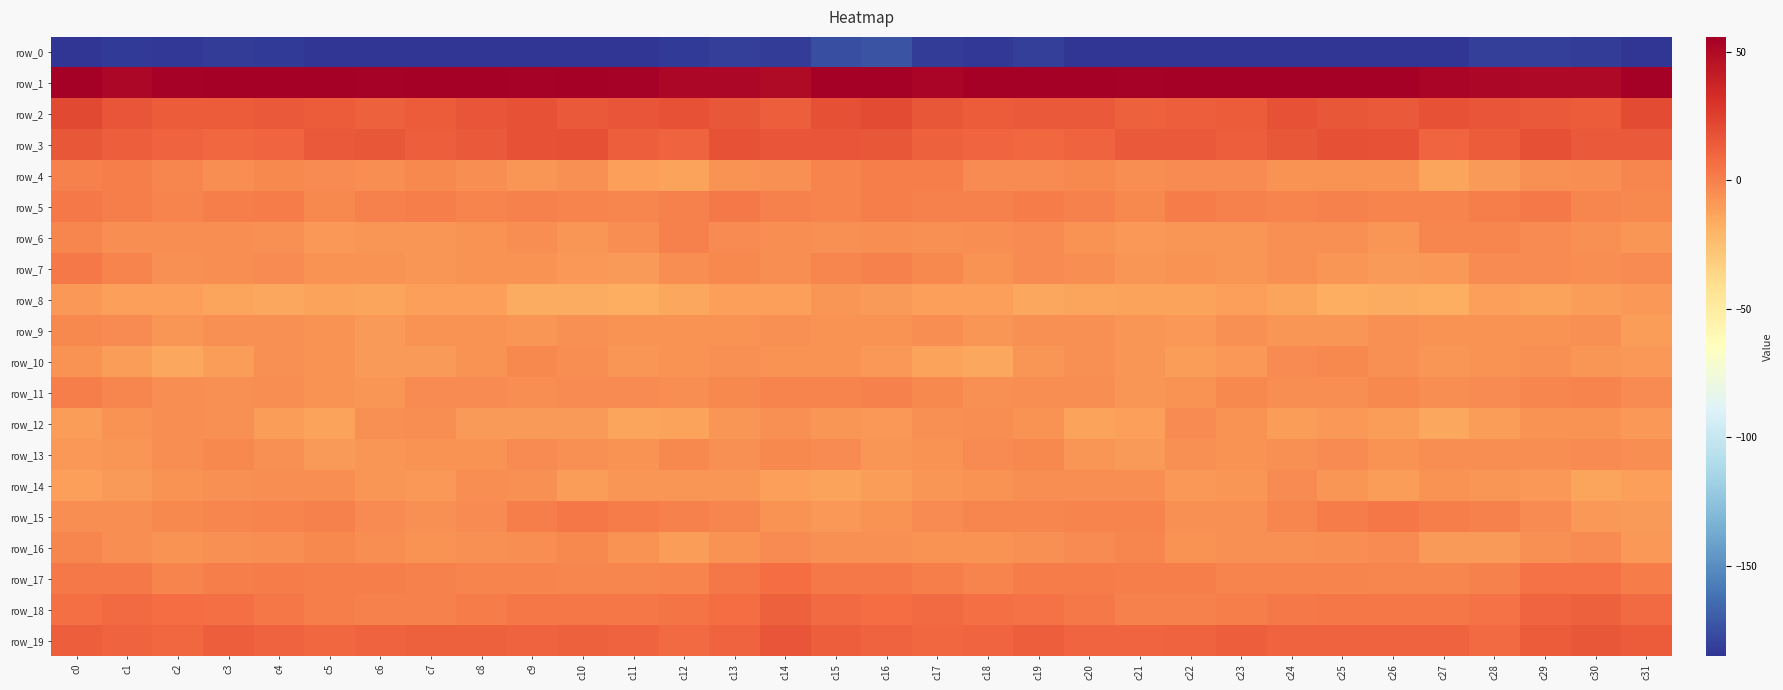

Reading left to right, extract all data points from this chart.

row_0: c0=-212.0	c1=-183.0	c2=-183.9	c3=-181.9	c4=-183.2	c5=-187.4	c6=-187.8	c7=-185.5	c8=-184.5	c9=-185.7	c10=-187.2	c11=-188.3	c12=-182.8	c13=-180.8	c14=-181.7	c15=-175.6	c16=-173.8	c17=-181.8	c18=-183.6	c19=-181.5	c20=-184.9	c21=-187.9	c22=-186.9	c23=-185.3	c24=-185.2	c25=-185.8	c26=-188.1	c27=-187.1	c28=-181.0	c29=-181.4	c30=-181.7	c31=-196.1
row_1: c0=57.3	c1=51.6	c2=54.5	c3=55.7	c4=58.8	c5=55.7	c6=54.5	c7=56.2	c8=55.6	c9=54.7	c10=57.5	c11=54.5	c12=51.6	c13=51.0	c14=49.5	c15=58.5	c16=59.7	c17=52.9	c18=55.5	c19=56.4	c20=59.2	c21=53.8	c22=55.7	c23=55.8	c24=55.0	c25=55.7	c26=57.2	c27=52.6	c28=51.5	c29=50.4	c30=50.4	c31=61.6
row_2: c0=21.8	c1=16.5	c2=14.2	c3=13.7	c4=14.9	c5=13.4	c6=12.4	c7=13.5	c8=16.2	c9=17.4	c10=14.3	c11=16.9	c12=17.5	c13=16.1	c14=13.2	c15=18.6	c16=20.3	c17=15.8	c18=13.6	c19=14.4	c20=14.5	c21=12.2	c22=13.2	c23=13.9	c24=17.7	c25=15.8	c26=14.8	c27=17.7	c28=17.0	c29=14.9	c30=13.7	c31=20.2
row_3: c0=15.8	c1=12.5	c2=10.6	c3=9.0	c4=10.0	c5=14.4	c6=15.5	c7=13.3	c8=14.6	c9=17.5	c10=18.8	c11=12.6	c12=10.8	c13=17.7	c14=17.1	c15=16.2	c16=15.5	c17=12.0	c18=9.6	c19=9.2	c20=11.3	c21=15.1	c22=15.0	c23=13.2	c24=15.7	c25=18.3	c26=18.0	c27=9.9	c28=13.5	c29=18.7	c30=15.2	c31=14.5
row_4: c0=-0.5	c1=0.8	c2=-2.0	c3=-4.7	c4=-3.4	c5=-3.7	c6=-4.9	c7=-3.6	c8=-5.5	c9=-7.6	c10=-6.0	c11=-11.6	c12=-12.2	c13=-6.5	c14=-5.8	c15=-1.3	c16=0.9	c17=0.7	c18=-3.7	c19=-4.5	c20=-2.8	c21=-5.1	c22=-3.9	c23=-3.7	c24=-7.2	c25=-6.5	c26=-7.1	c27=-14.0	c28=-9.5	c29=-6.1	c30=-5.4	c31=-2.3
row_5: c0=2.2	c1=0.8	c2=-0.9	c3=1.0	c4=1.4	c5=-3.2	c6=-0.7	c7=1.0	c8=-1.0	c9=-0.4	c10=-1.1	c11=-1.8	c12=-0.4	c13=2.7	c14=-0.5	c15=-1.7	c16=0.9	c17=-0.4	c18=-0.5	c19=1.9	c20=-0.1	c21=-3.5	c22=1.2	c23=-0.2	c24=-0.8	c25=-0.4	c26=-1.4	c27=-1.7	c28=0.6	c29=2.6	c30=-1.9	c31=-2.8
row_6: c0=-2.3	c1=-5.3	c2=-5.3	c3=-4.9	c4=-5.5	c5=-8.6	c6=-7.9	c7=-8.0	c8=-6.8	c9=-5.2	c10=-8.3	c11=-5.1	c12=-0.6	c13=-3.9	c14=-5.5	c15=-6.4	c16=-5.1	c17=-6.0	c18=-5.2	c19=-4.6	c20=-7.0	c21=-8.4	c22=-8.0	c23=-8.0	c24=-5.6	c25=-6.3	c26=-8.1	c27=-2.6	c28=-1.9	c29=-4.2	c30=-6.4	c31=-8.0
row_7: c0=2.4	c1=-1.7	c2=-5.6	c3=-5.3	c4=-3.7	c5=-6.9	c6=-7.3	c7=-7.5	c8=-6.7	c9=-6.6	c10=-8.7	c11=-9.6	c12=-5.5	c13=-3.6	c14=-5.0	c15=-2.5	c16=-0.5	c17=-3.4	c18=-6.7	c19=-4.0	c20=-4.8	c21=-7.4	c22=-7.3	c23=-7.5	c24=-6.2	c25=-7.5	c26=-9.4	c27=-8.9	c28=-3.7	c29=-4.5	c30=-4.9	c31=-4.3
row_8: c0=-9.2	c1=-11.5	c2=-11.3	c3=-13.2	c4=-14.3	c5=-12.4	c6=-13.2	c7=-11.5	c8=-11.8	c9=-15.9	c10=-16.4	c11=-17.1	c12=-14.1	c13=-11.7	c14=-11.6	c15=-8.1	c16=-10.0	c17=-11.8	c18=-11.7	c19=-14.3	c20=-13.3	c21=-12.9	c22=-12.7	c23=-11.3	c24=-13.0	c25=-17.0	c26=-16.2	c27=-17.4	c28=-12.0	c29=-12.1	c30=-10.8	c31=-9.1
row_9: c0=-2.9	c1=-3.9	c2=-7.5	c3=-6.0	c4=-5.8	c5=-6.7	c6=-9.6	c7=-6.6	c8=-6.5	c9=-8.3	c10=-5.7	c11=-7.2	c12=-6.8	c13=-7.4	c14=-6.0	c15=-6.7	c16=-6.6	c17=-5.2	c18=-7.7	c19=-5.5	c20=-6.0	c21=-8.1	c22=-9.0	c23=-5.9	c24=-7.5	c25=-7.8	c26=-5.9	c27=-7.0	c28=-7.1	c29=-6.8	c30=-6.4	c31=-10.8
row_10: c0=-6.6	c1=-10.7	c2=-14.7	c3=-10.8	c4=-6.2	c5=-6.6	c6=-9.6	c7=-10.1	c8=-6.7	c9=-2.7	c10=-4.7	c11=-7.9	c12=-7.0	c13=-6.4	c14=-7.2	c15=-7.1	c16=-8.4	c17=-12.4	c18=-14.5	c19=-8.2	c20=-6.2	c21=-7.5	c22=-10.3	c23=-9.2	c24=-4.5	c25=-3.4	c26=-5.7	c27=-7.9	c28=-6.8	c29=-6.2	c30=-8.1	c31=-9.3
row_11: c0=0.2	c1=-1.9	c2=-5.1	c3=-5.6	c4=-5.3	c5=-7.2	c6=-7.8	c7=-4.3	c8=-4.3	c9=-5.1	c10=-3.9	c11=-4.2	c12=-5.2	c13=-3.5	c14=-0.8	c15=-1.7	c16=-0.2	c17=-3.2	c18=-5.7	c19=-5.5	c20=-5.4	c21=-8.1	c22=-6.6	c23=-3.5	c24=-5.0	c25=-4.9	c26=-3.5	c27=-5.0	c28=-4.5	c29=-2.6	c30=-1.4	c31=-3.7
row_12: c0=-10.3	c1=-6.7	c2=-5.2	c3=-5.5	c4=-11.1	c5=-12.7	c6=-6.4	c7=-4.9	c8=-9.9	c9=-9.4	c10=-9.7	c11=-13.6	c12=-12.8	c13=-7.6	c14=-6.0	c15=-7.6	c16=-9.1	c17=-5.8	c18=-5.1	c19=-7.1	c20=-12.5	c21=-11.2	c22=-4.5	c23=-6.5	c24=-10.8	c25=-8.7	c26=-10.9	c27=-14.5	c28=-10.5	c29=-6.8	c30=-6.5	c31=-8.9
row_13: c0=-8.6	c1=-7.6	c2=-5.2	c3=-2.9	c4=-5.7	c5=-9.5	c6=-7.4	c7=-7.1	c8=-6.7	c9=-4.5	c10=-5.7	c11=-6.7	c12=-3.5	c13=-5.7	c14=-3.4	c15=-4.2	c16=-7.5	c17=-6.5	c18=-4.4	c19=-3.1	c20=-7.5	c21=-9.6	c22=-6.4	c23=-7.4	c24=-6.2	c25=-3.9	c26=-7.2	c27=-4.6	c28=-4.7	c29=-5.1	c30=-3.7	c31=-5.1
row_14: c0=-12.1	c1=-9.6	c2=-7.3	c3=-6.0	c4=-5.4	c5=-5.1	c6=-7.4	c7=-8.4	c8=-5.2	c9=-5.8	c10=-10.9	c11=-8.1	c12=-7.8	c13=-8.3	c14=-11.8	c15=-12.7	c16=-11.1	c17=-8.3	c18=-7.0	c19=-5.5	c20=-5.4	c21=-5.4	c22=-8.6	c23=-7.5	c24=-4.2	c25=-8.0	c26=-11.1	c27=-6.9	c28=-8.2	c29=-9.2	c30=-13.4	c31=-12.1
row_15: c0=-4.6	c1=-5.0	c2=-2.8	c3=-2.4	c4=-1.1	c5=-0.7	c6=-4.0	c7=-6.3	c8=-3.9	c9=0.9	c10=3.3	c11=1.9	c12=-0.2	c13=-2.2	c14=-7.4	c15=-9.2	c16=-6.7	c17=-4.5	c18=-2.3	c19=-2.0	c20=-1.0	c21=-1.2	c22=-5.7	c23=-5.8	c24=-1.9	c25=2.0	c26=3.2	c27=0.7	c28=-0.4	c29=-4.1	c30=-9.1	c31=-9.5
row_16: c0=-2.3	c1=-5.5	c2=-6.8	c3=-6.3	c4=-4.7	c5=-2.8	c6=-4.7	c7=-7.1	c8=-5.7	c9=-5.5	c10=-3.6	c11=-7.4	c12=-10.8	c13=-7.3	c14=-3.9	c15=-6.4	c16=-6.3	c17=-6.7	c18=-6.6	c19=-5.8	c20=-3.9	c21=-2.7	c22=-6.5	c23=-6.4	c24=-5.7	c25=-4.9	c26=-3.9	c27=-9.4	c28=-10.2	c29=-5.6	c30=-4.1	c31=-9.0
row_17: c0=2.4	c1=2.1	c2=-1.0	c3=0.9	c4=1.8	c5=1.0	c6=0.8	c7=-0.4	c8=-1.2	c9=-1.3	c10=-1.8	c11=-2.7	c12=-1.1	c13=3.2	c14=6.8	c15=2.1	c16=2.2	c17=0.8	c18=-1.2	c19=1.8	c20=1.6	c21=0.7	c22=0.6	c23=-0.8	c24=-1.4	c25=-1.2	c26=-2.0	c27=-2.3	c28=-0.1	c29=5.4	c30=5.5	c31=1.9
row_18: c0=6.1	c1=8.4	c2=6.9	c3=6.1	c4=3.7	c5=0.5	c6=-0.1	c7=-0.2	c8=1.9	c9=3.7	c10=3.5	c11=3.5	c12=4.4	c13=7.6	c14=12.4	c15=8.6	c16=6.9	c17=8.3	c18=6.0	c19=5.6	c20=2.5	c21=-0.1	c22=-0.2	c23=0.4	c24=2.7	c25=3.8	c26=3.3	c27=3.8	c28=5.1	c29=9.9	c30=11.6	c31=8.0
row_19: c0=13.2	c1=11.3	c2=9.1	c3=12.8	c4=11.3	c5=9.2	c6=10.9	c7=12.0	c8=12.0	c9=10.7	c10=11.8	c11=11.3	c12=8.6	c13=10.7	c14=16.3	c15=12.9	c16=10.8	c17=9.4	c18=10.3	c19=12.6	c20=10.4	c21=9.6	c22=11.1	c23=12.6	c24=11.0	c25=11.4	c26=11.3	c27=10.6	c28=8.1	c29=13.6	c30=15.8	c31=13.3